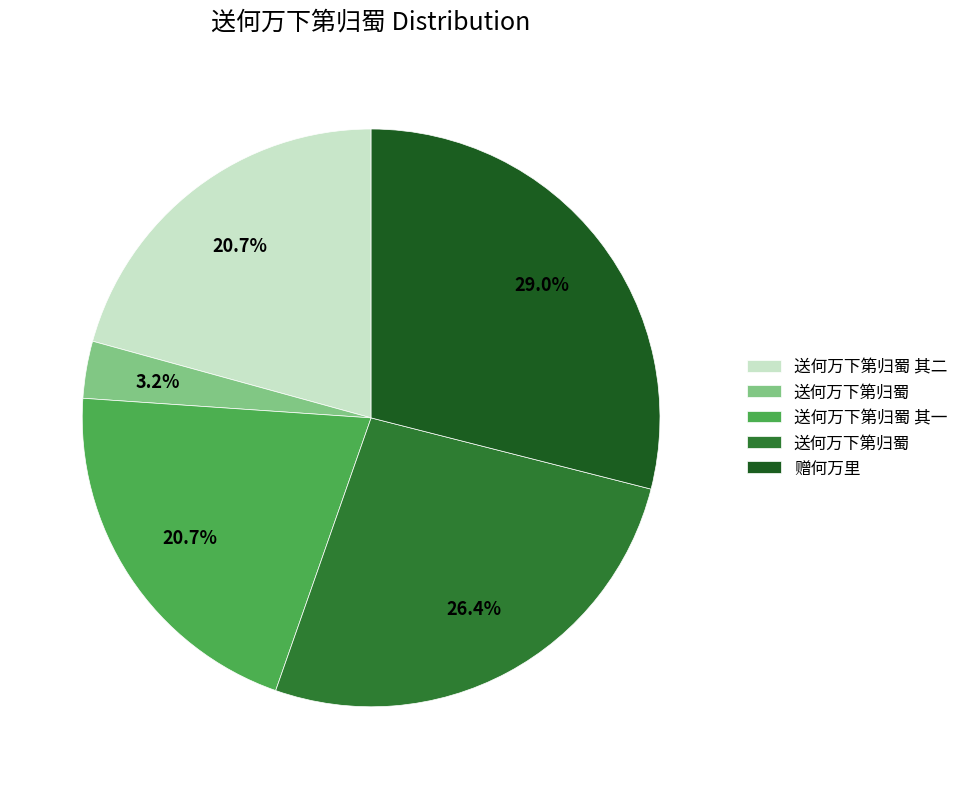

Does any single category account for the majority?

No